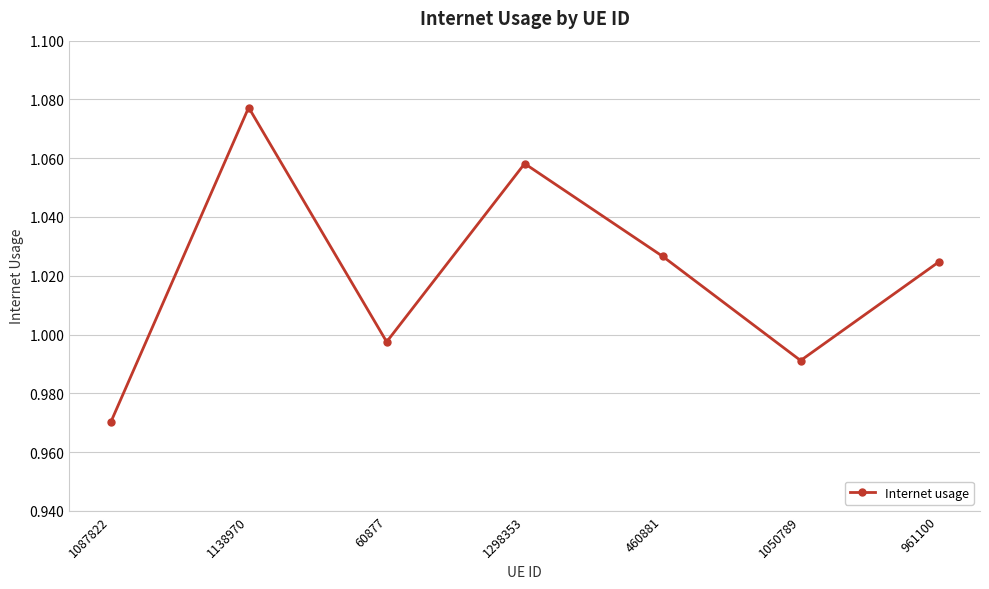

What is the sum of all values?

7.1